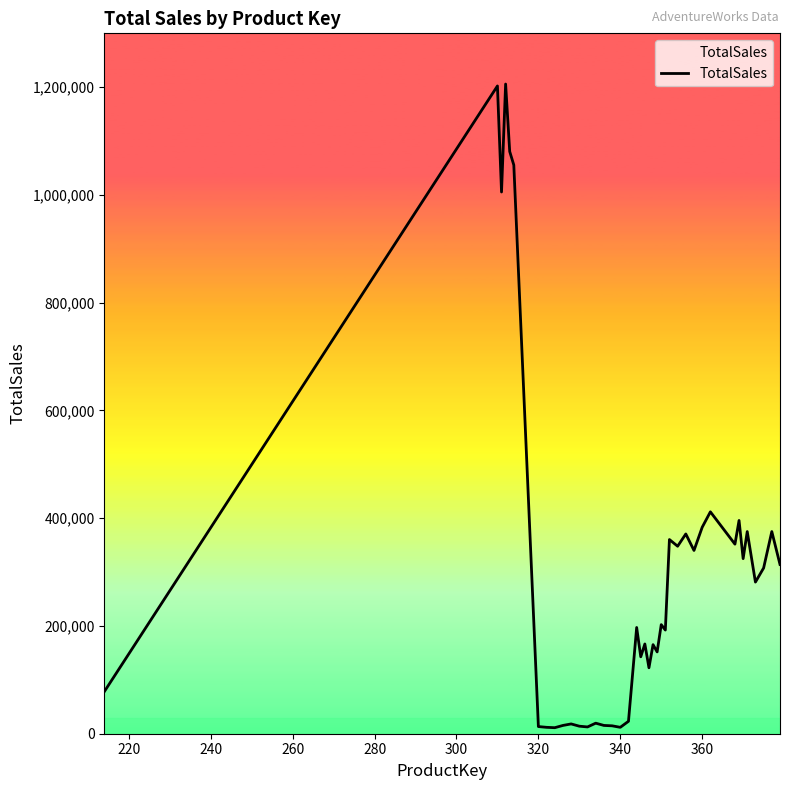

What is the greatest value displayed?

1205877.0